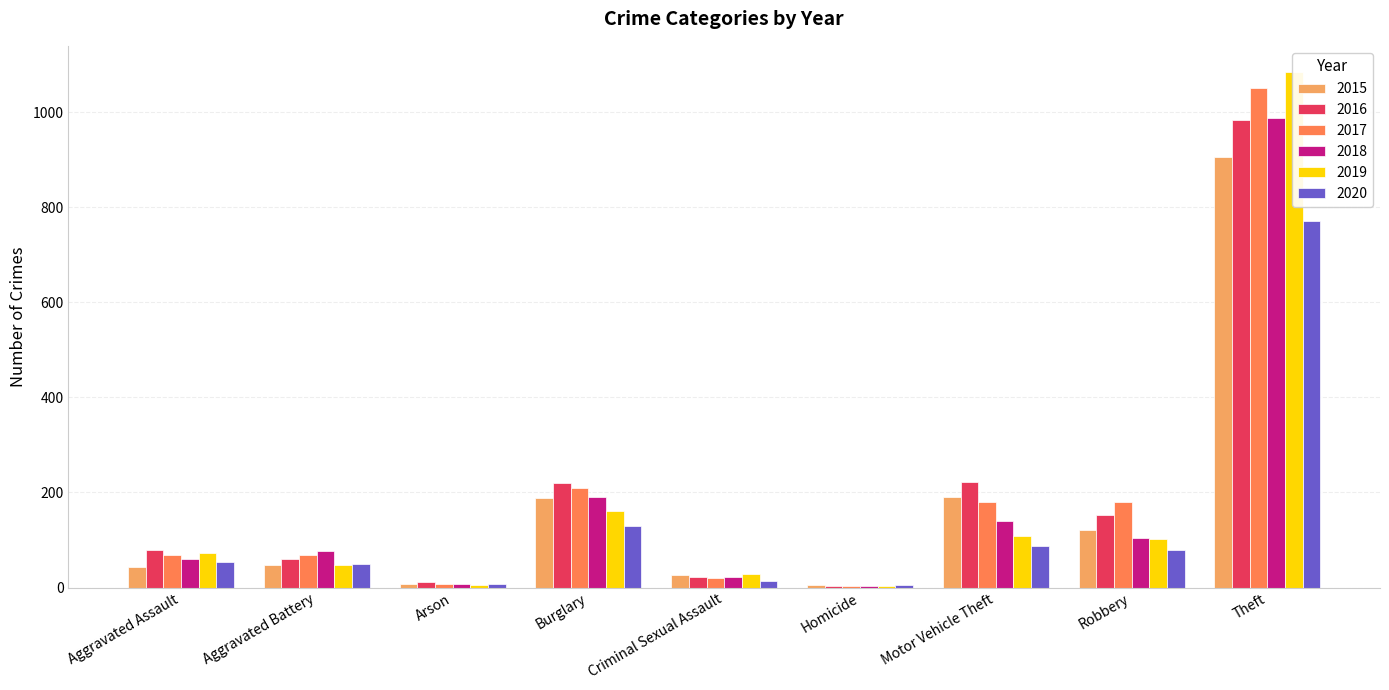

Which series has the largest range (max minus min)?

2019